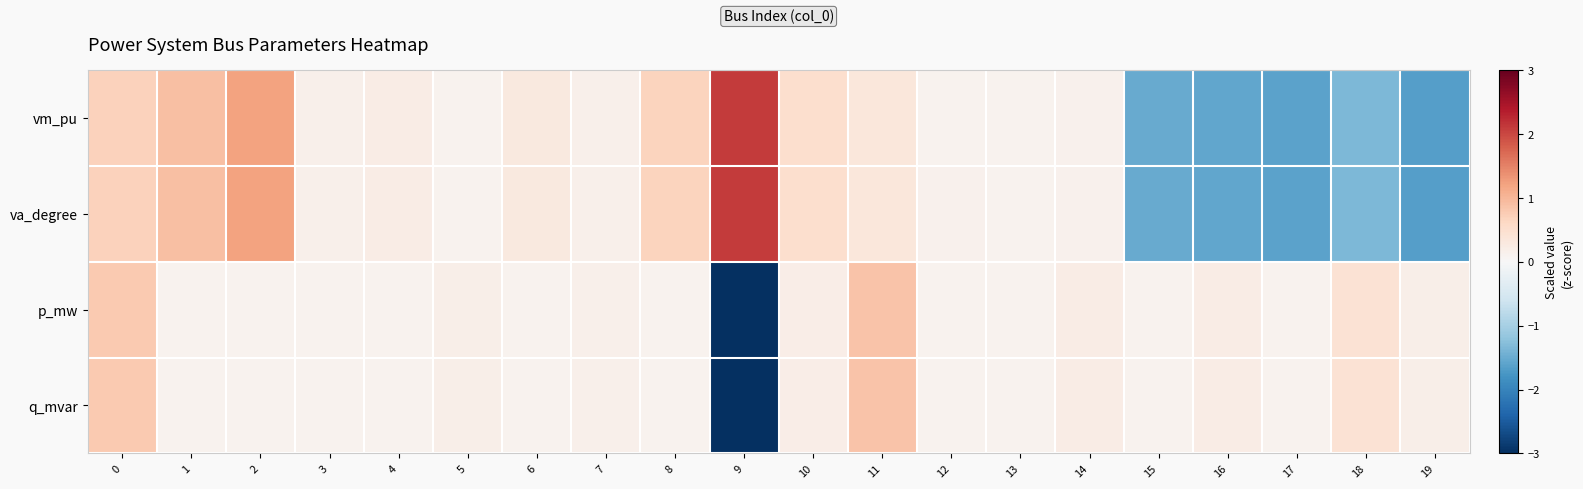

Rank the series at 7 from highest to lowest value.

va_degree, vm_pu, q_mvar, p_mw